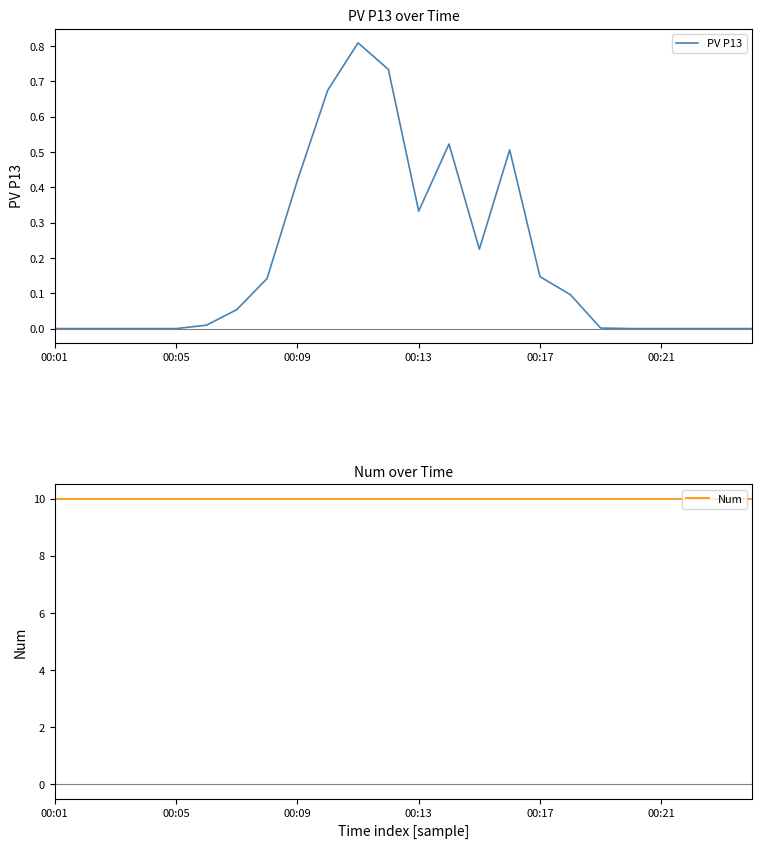

At which label is Num closest to 10?

00:01